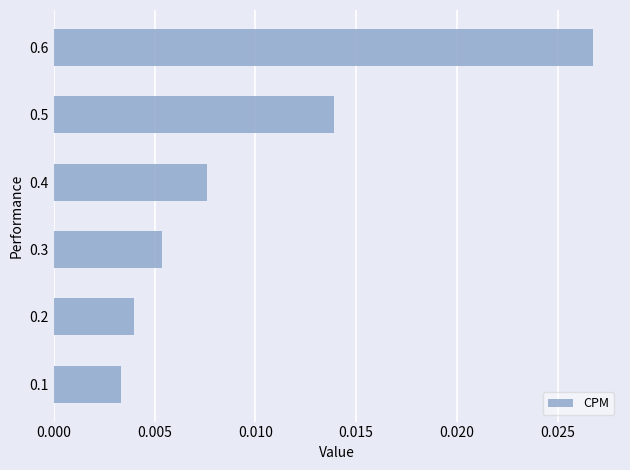

Rank the categories by value from lowest to highest.

0.1, 0.2, 0.3, 0.4, 0.5, 0.6